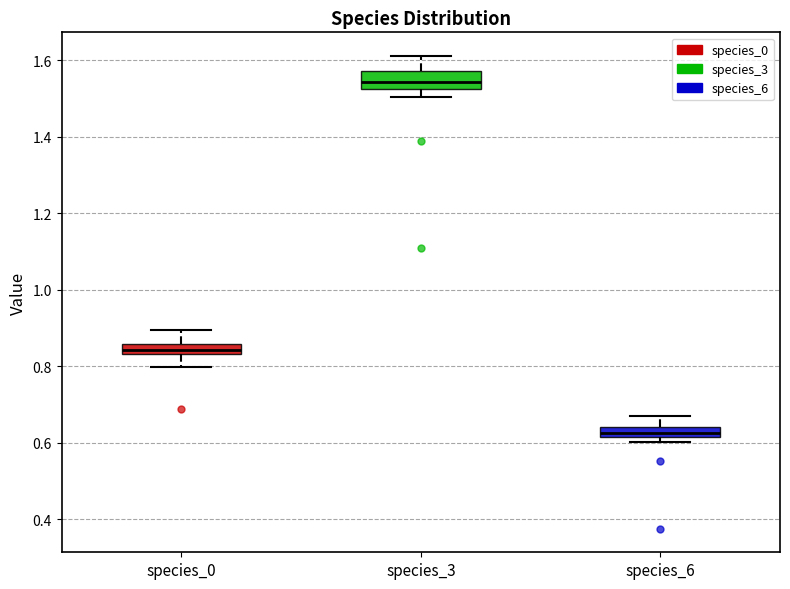

Comparing the boxes themselves (not the whiskers), which one is the tallest?

species_3